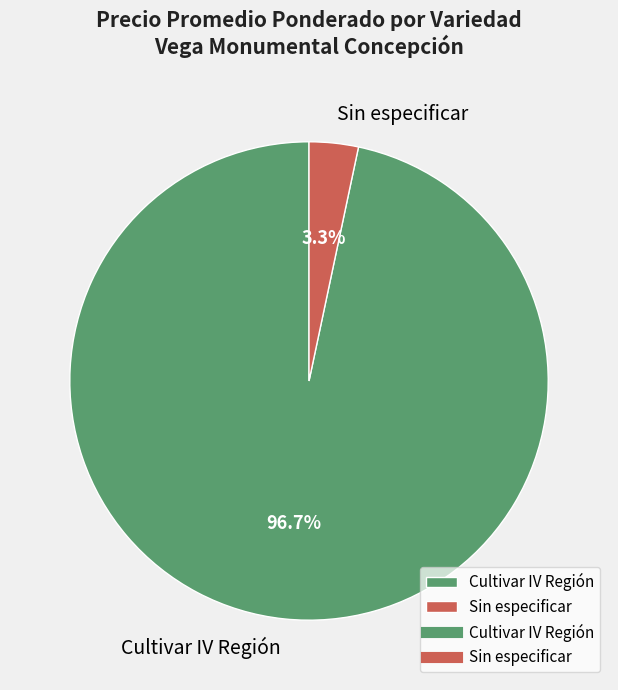

Between Sin especificar and Cultivar IV Región, which is larger?

Cultivar IV Región